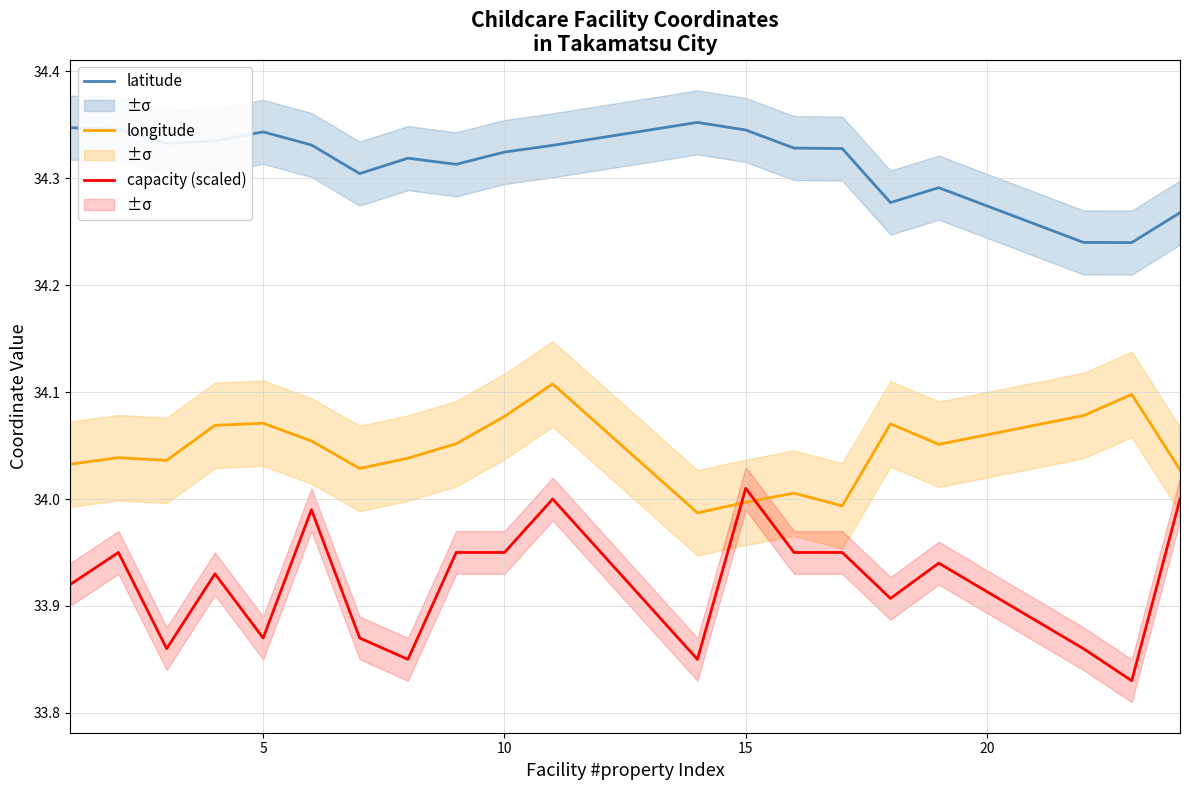

Which series has the largest total across all categories?

latitude